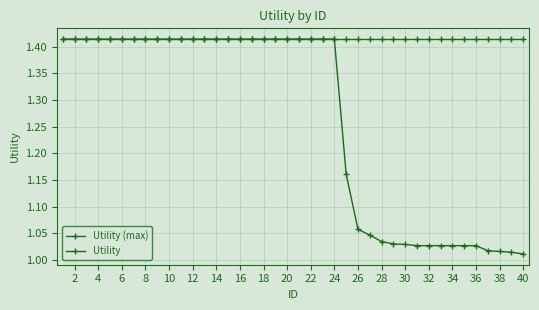

How many lines are shown in the chart?

2